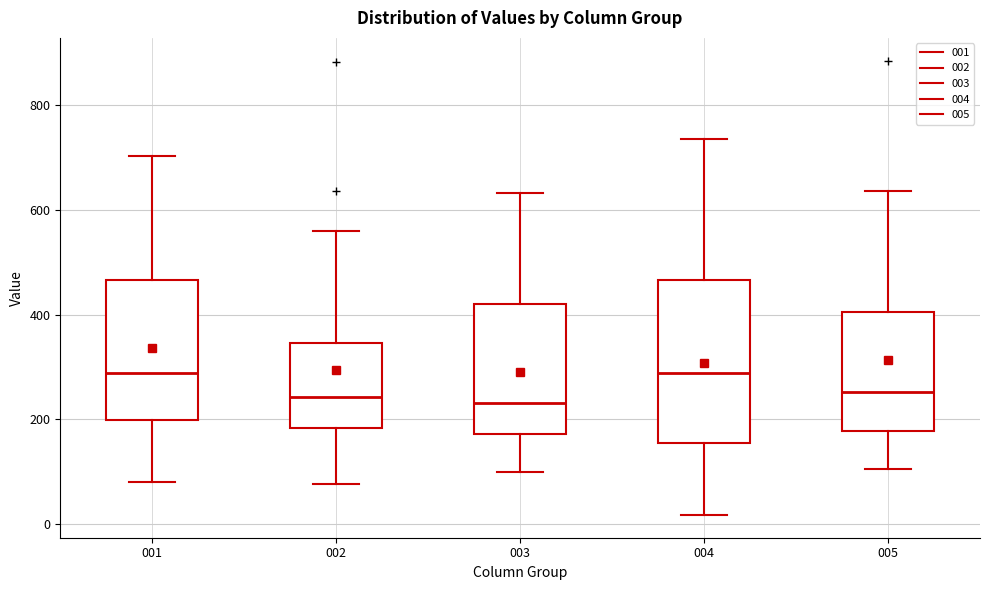

Comparing the boxes themselves (not the whiskers), which one is the tallest?

004